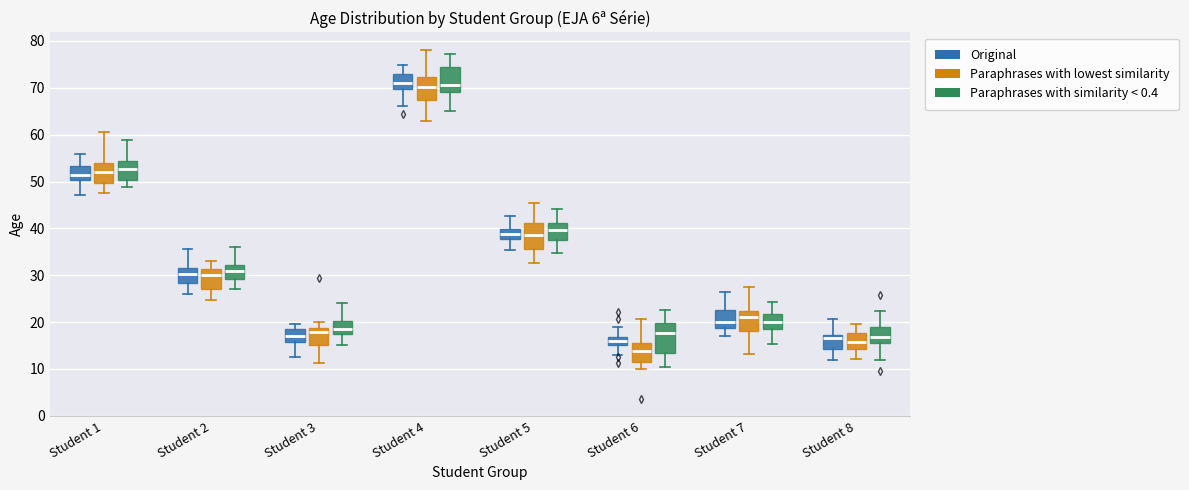

Where does the lower whisker of the box for Student 3 (Paraphrases with similarity < 0.4) end on the y-axis? The values are not printed on the chart, so give them approximately, as read against the axis.

15